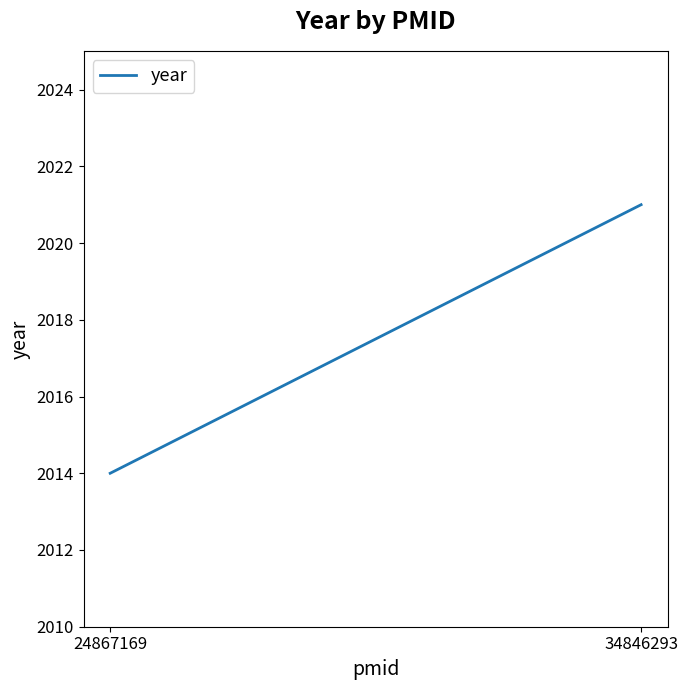

True or false: the data shows 2014 at 24867169.

True